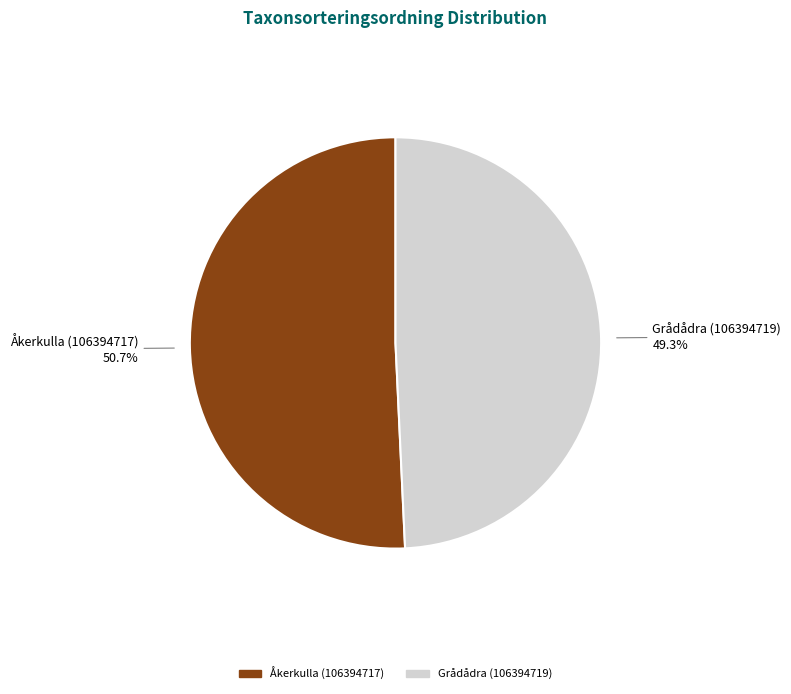

To the nearest percent, what portion does Grådådra (106394719) represent?

49%